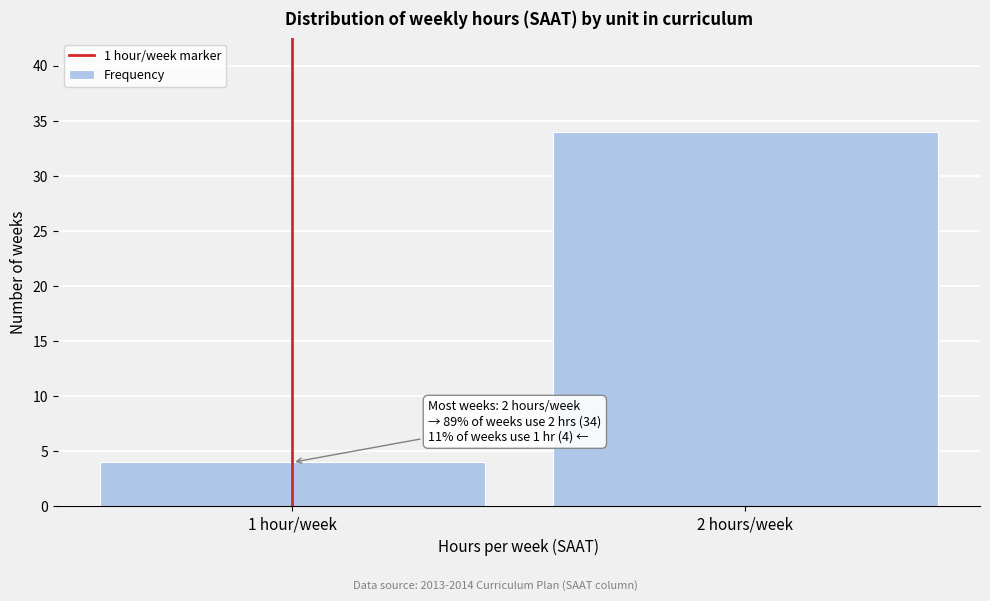

Reading left to right, list all the values displayed in this chart.

1 hour/week=4	2 hours/week=34